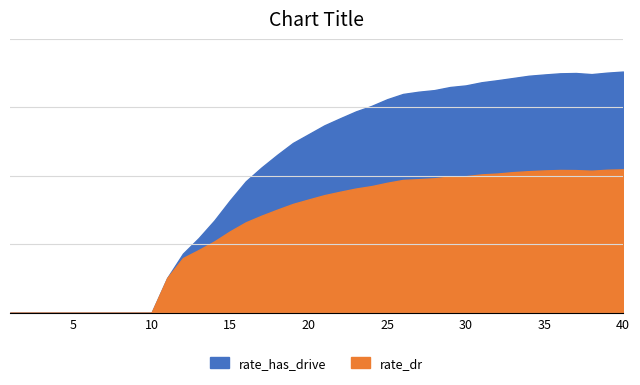

Where is rate_has_drive nearest to the value 0?

1